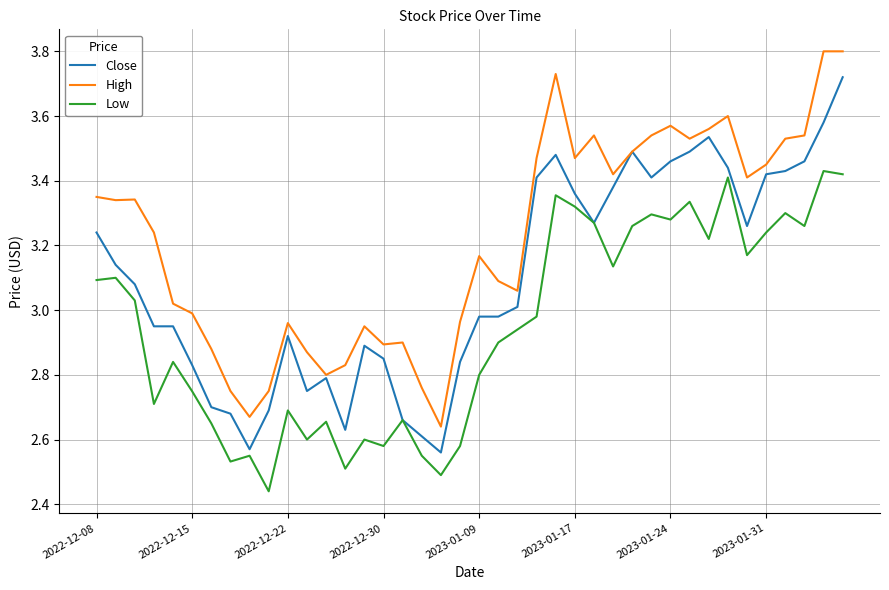

True or false: Low and High cross at least once.

False